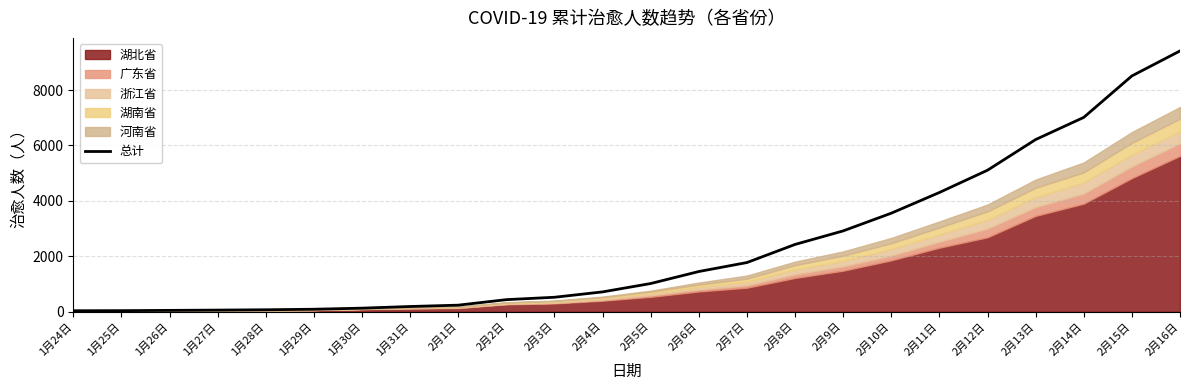

Reading left to right, list all the values displayed in this chart.

1月24日=35	1月25日=38	1月26日=48	1月27日=58	1月28日=70	1月29日=89	1月30日=128	1月31日=188	2月1日=236	2月2日=435	2月3日=521	2月4日=715	2月5日=1017	2月6日=1450	2月7日=1774	2月8日=2427	2月9日=2916	2月10日=3555	2月11日=4302	2月12日=5106	2月13日=6212	2月14日=7012	2月15日=8508	2月16日=9410